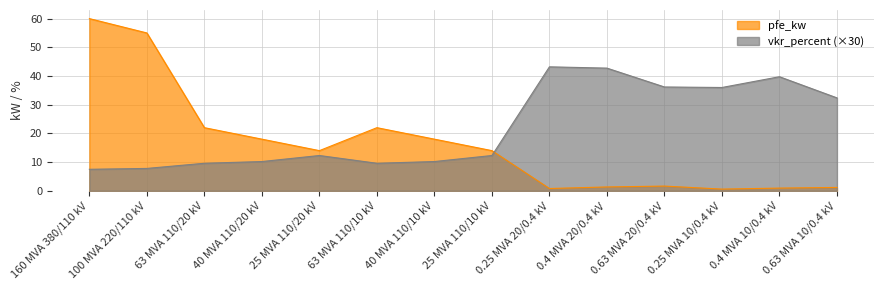

List the series in order of their peak value, lowest first.

vkr_percent (×30), pfe_kw